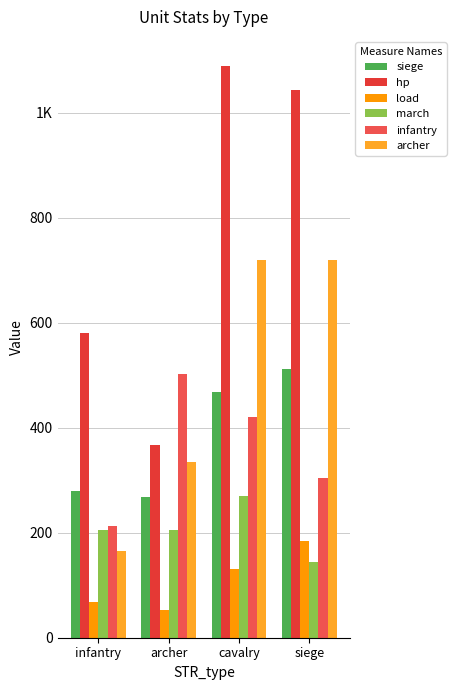

What is the highest value of the infantry series?

501.5